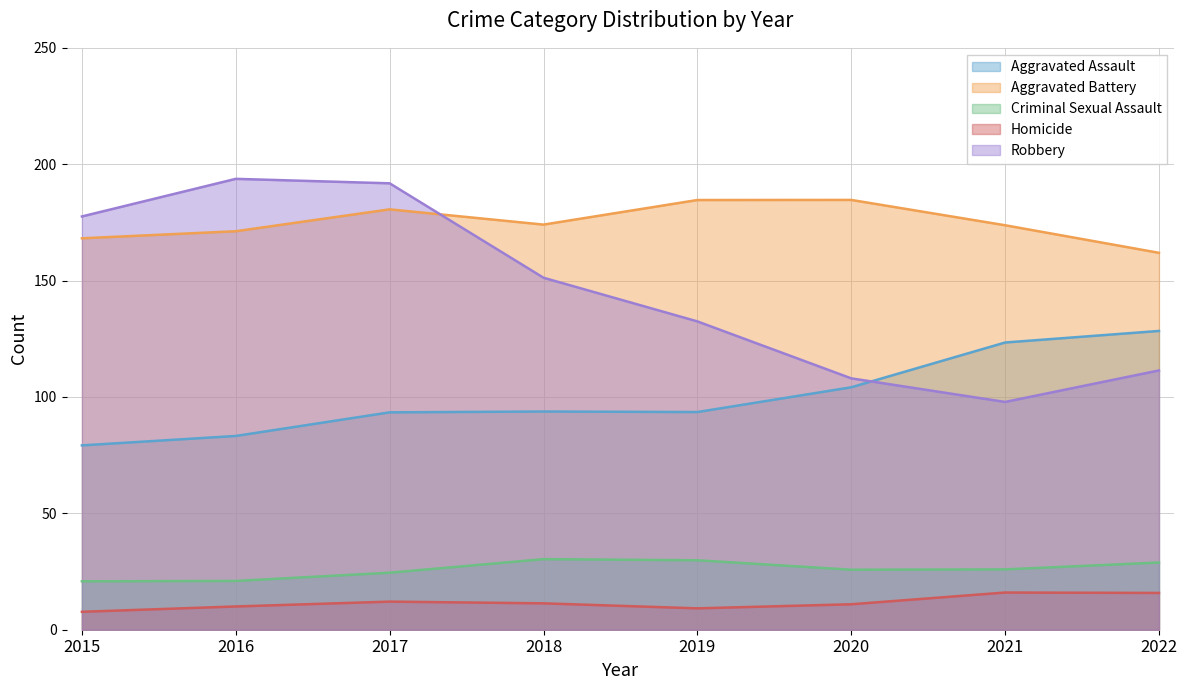

Rank the series at 2019 from lowest to highest value.

Homicide, Criminal Sexual Assault, Aggravated Assault, Robbery, Aggravated Battery